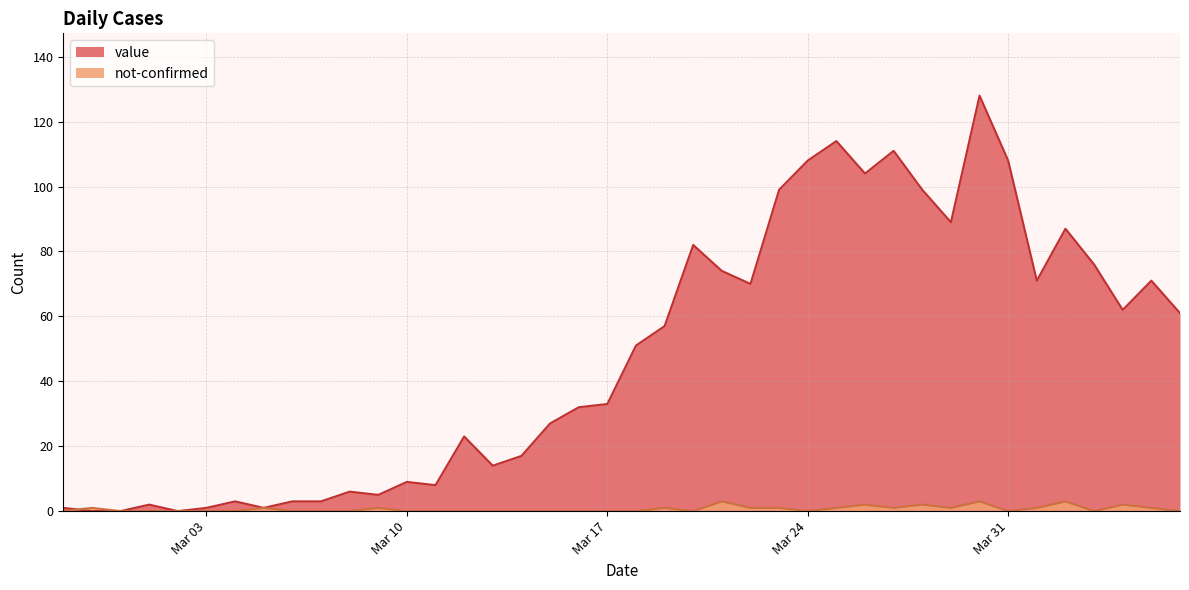

How many data points in value are above 51?

19